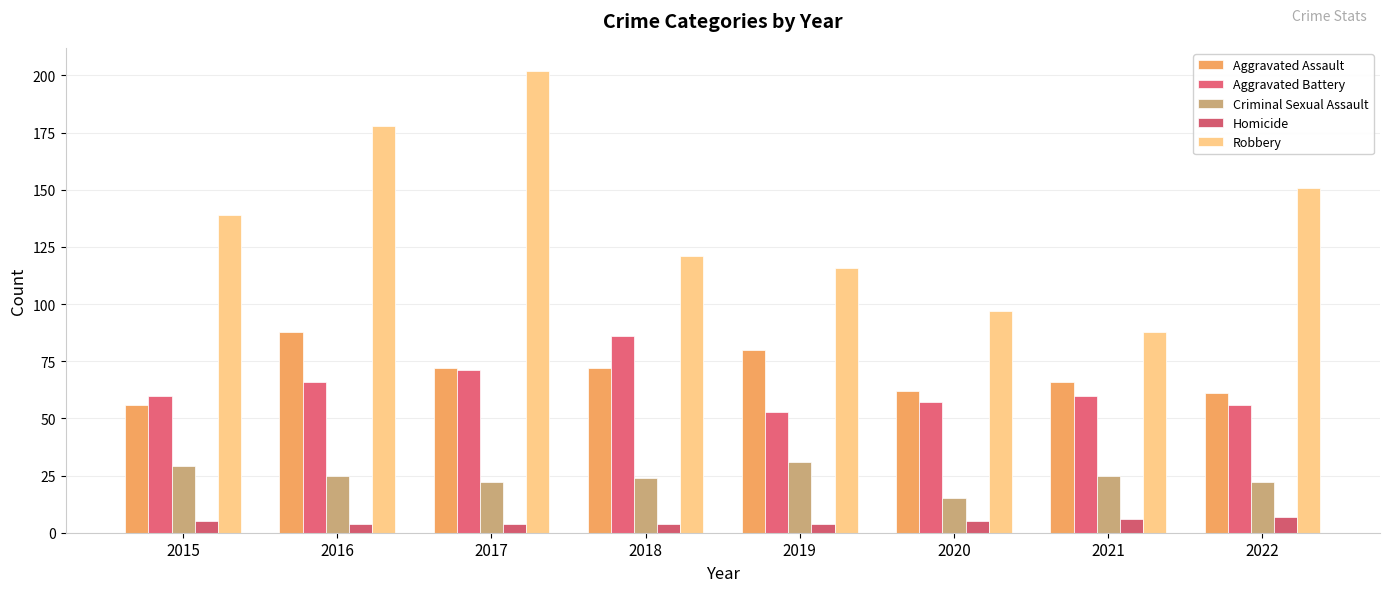

Which series has the largest range (max minus min)?

Robbery